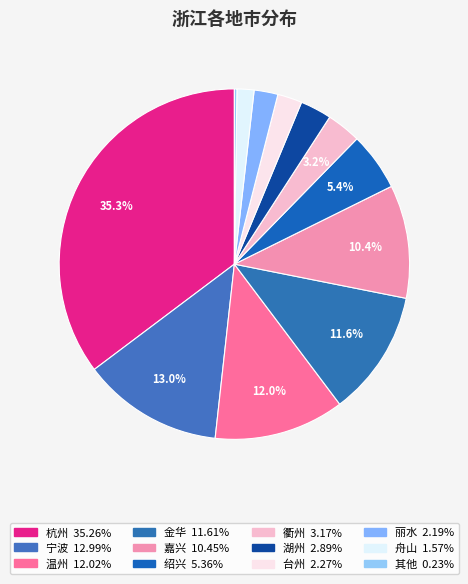

To the nearest percent, what is the difference between the largest and smallest slice percentages?

35%